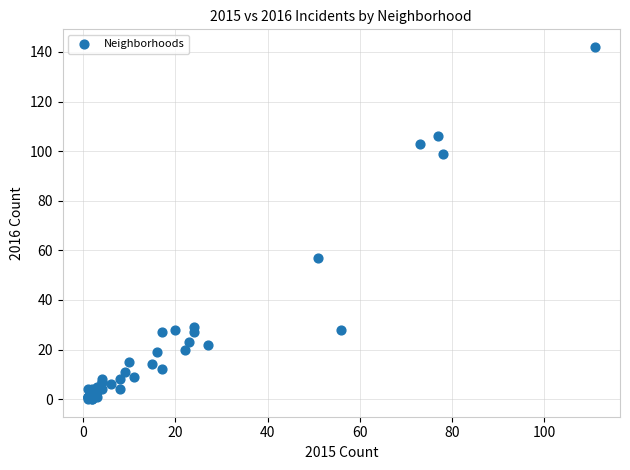

What Y value in the scatter plot is closest to 71?

57